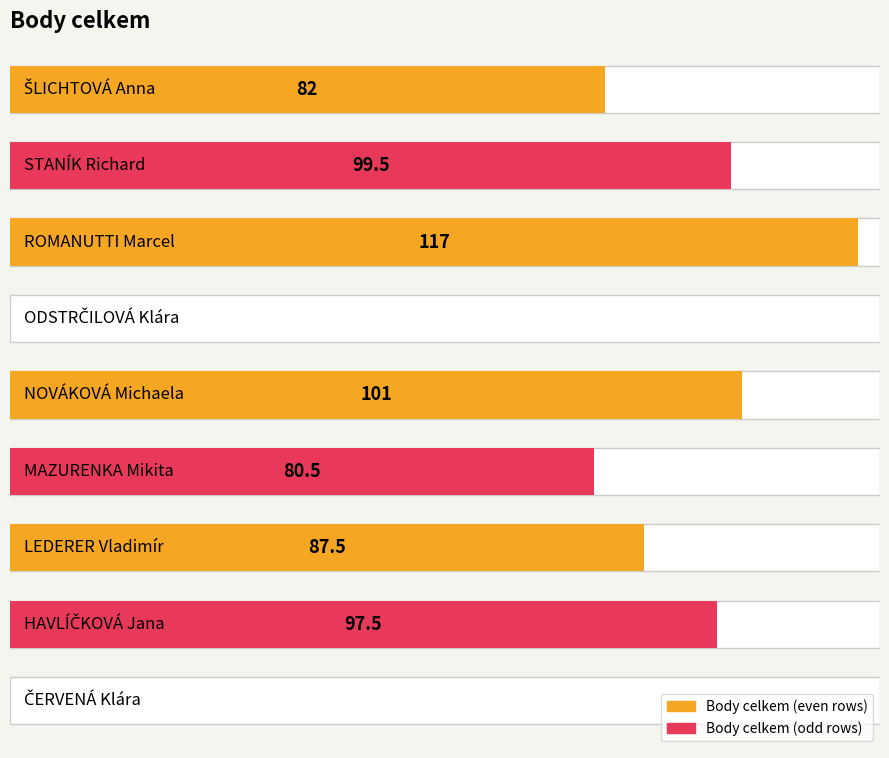

What is the greatest value displayed?

117.0